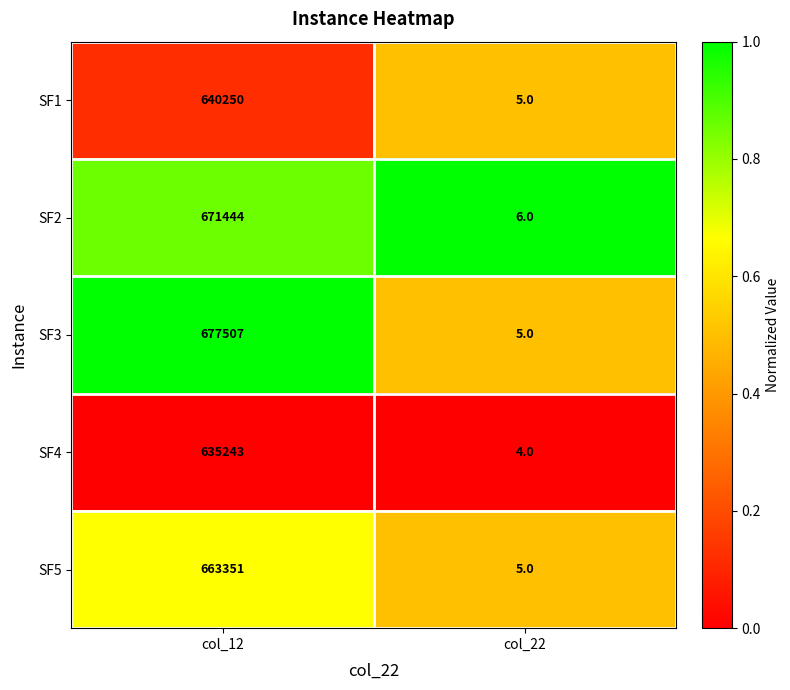

What is the average value of the SF2 series?

335725